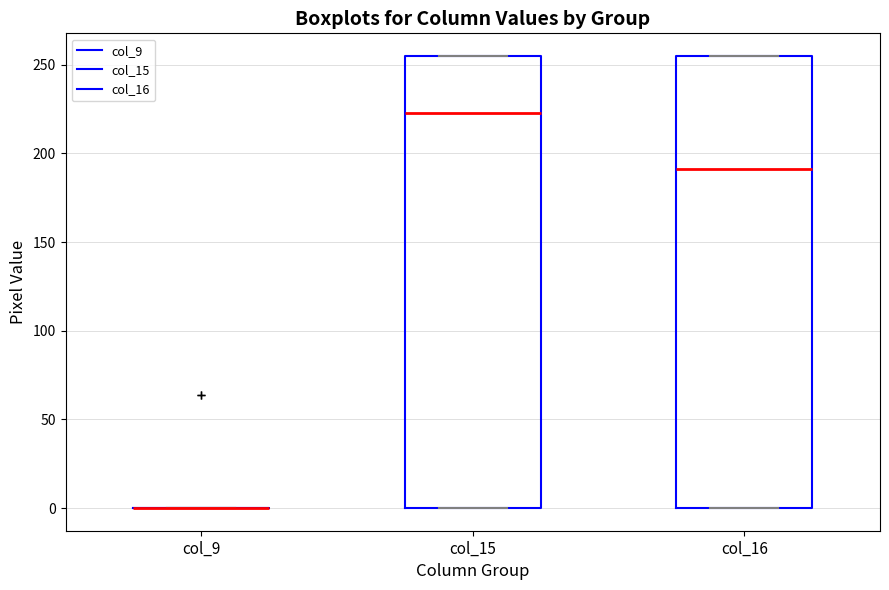

Where is the upper edge of the box for col_16 on the y-axis? The values are not printed on the chart, so give them approximately, as read against the axis.

255